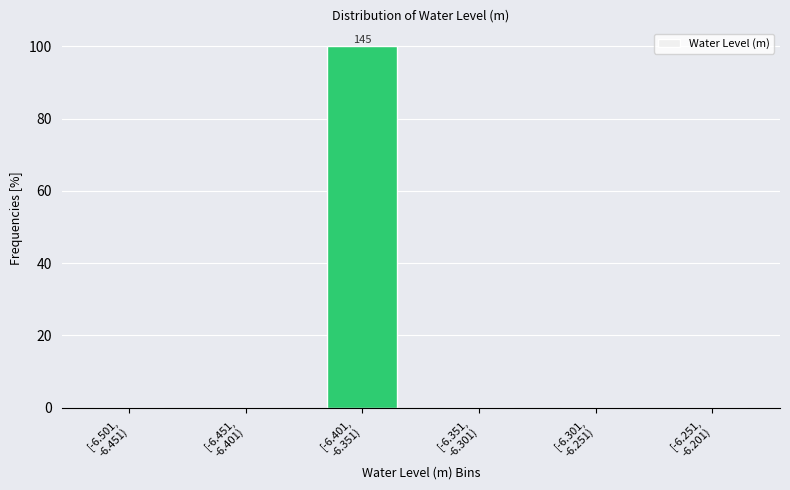

What is the sum of all values?

100